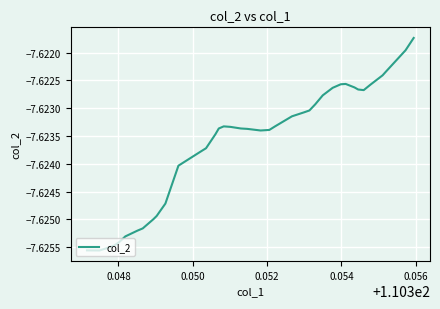

What is the maximum value shown in the chart?

-7.6